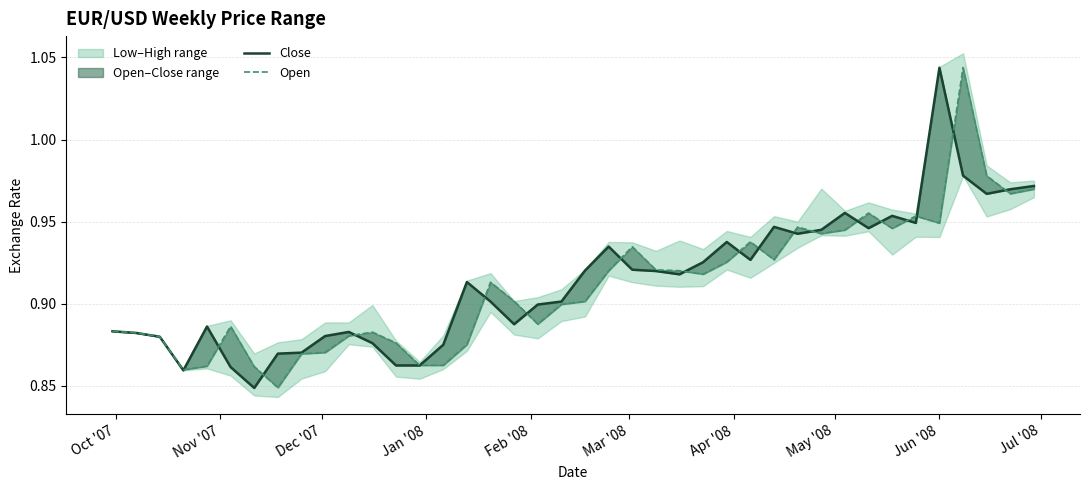

Is the value of Open at 20 greater than the value of Close at 21?

No